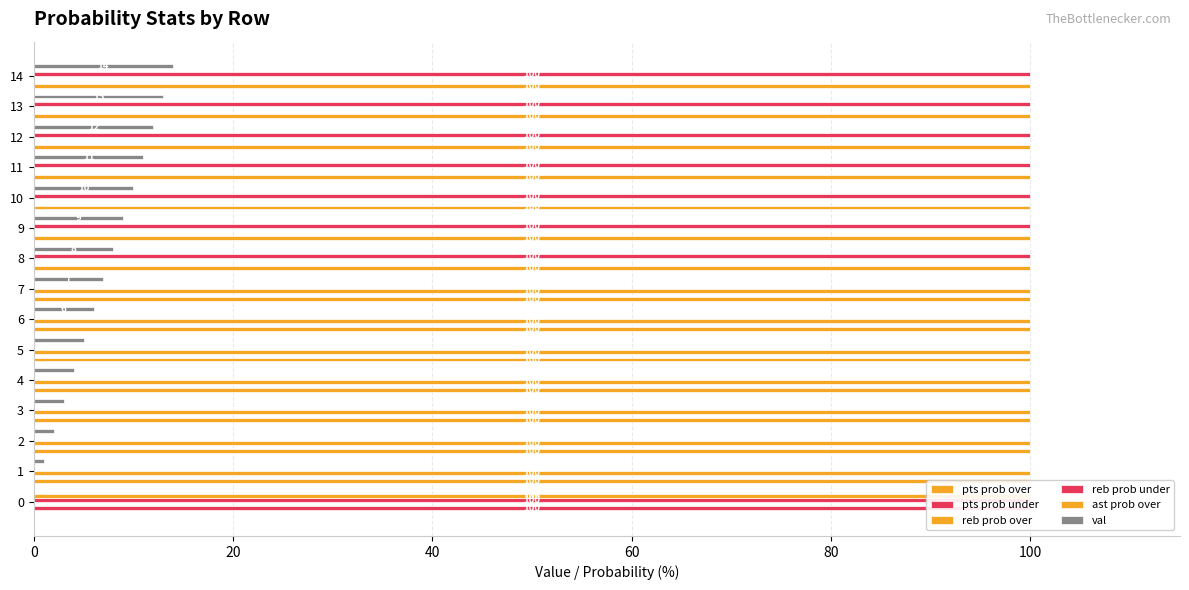

At 9, list the series in order from smallest to largest.

pts prob under, reb prob over, ast prob over, val, pts prob over, reb prob under